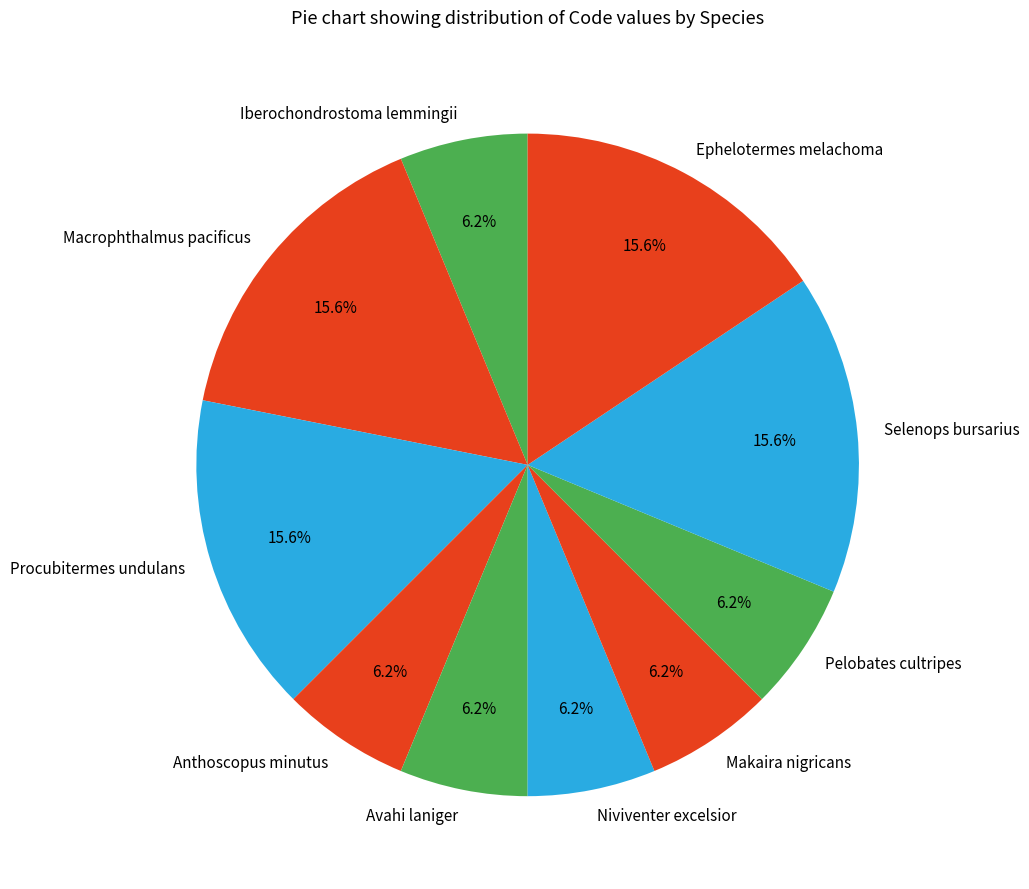

To the nearest percent, what is the average slice percentage?

10%